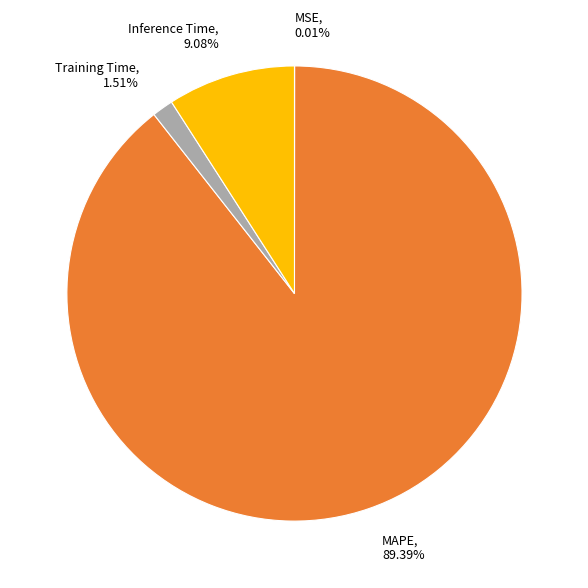

Do Training Time and MAPE together represent more than half of the pie?

Yes